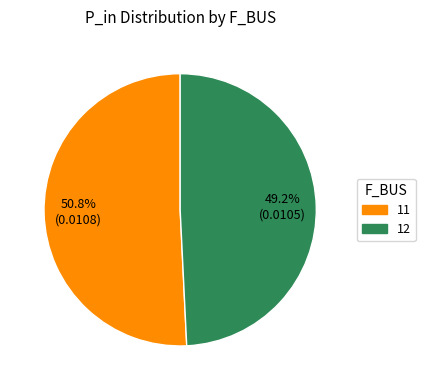

How much of the chart is everything except 11?

49.2%